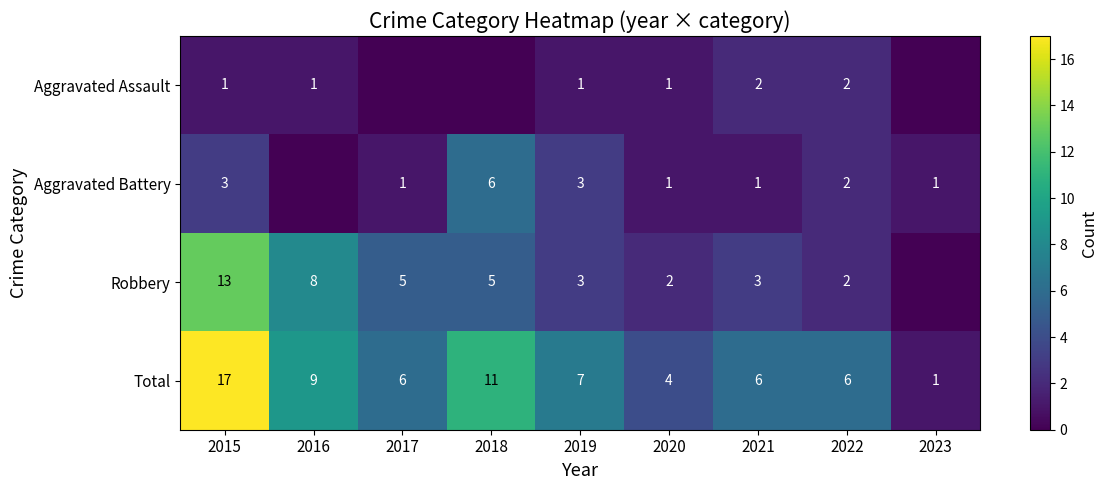

At which label does Total first exceed 6?

2015